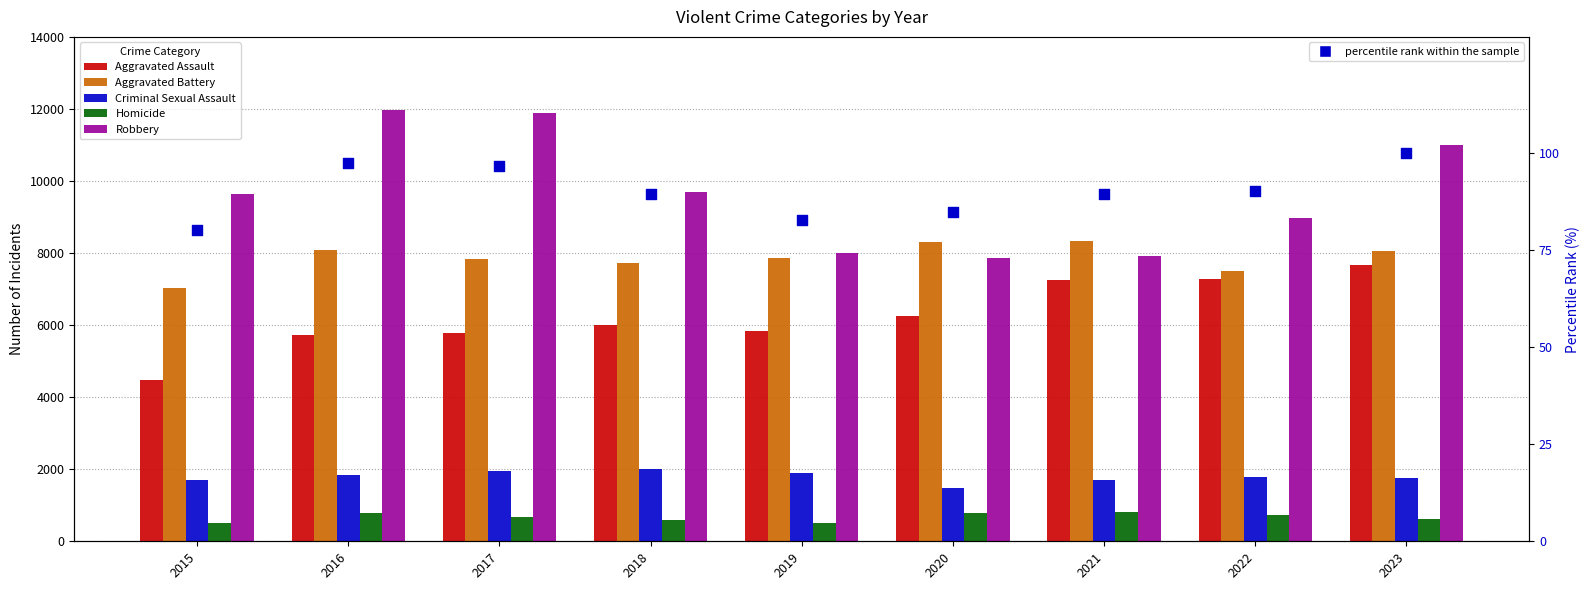

What are all the series names shown in the legend?

Aggravated Assault, Aggravated Battery, Criminal Sexual Assault, Homicide, Robbery, percentile rank within the sample